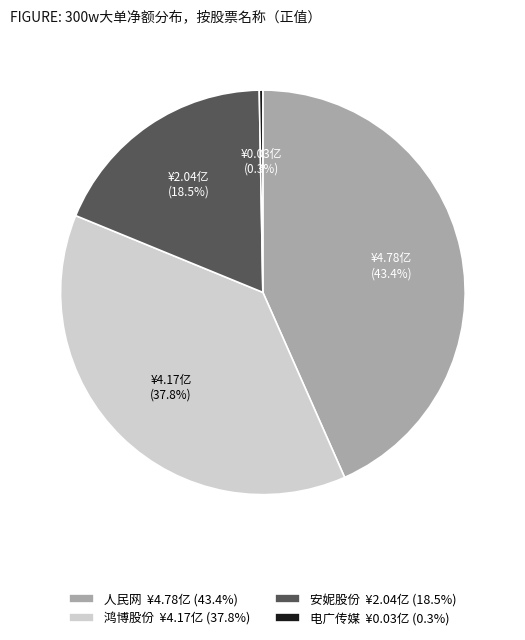

Is there a majority slice in this chart?

No